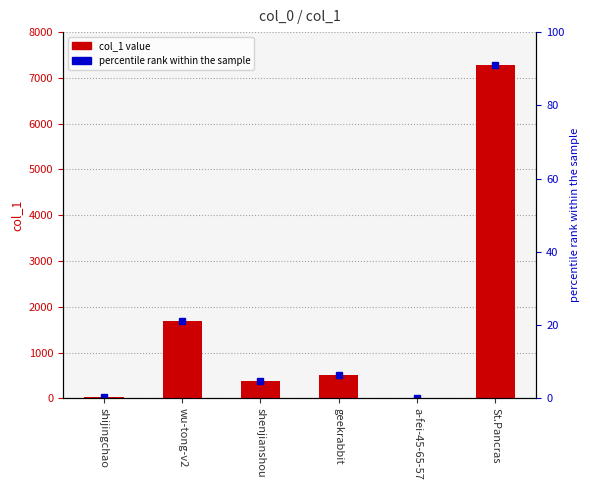

What is the maximum value shown in the chart?

7287